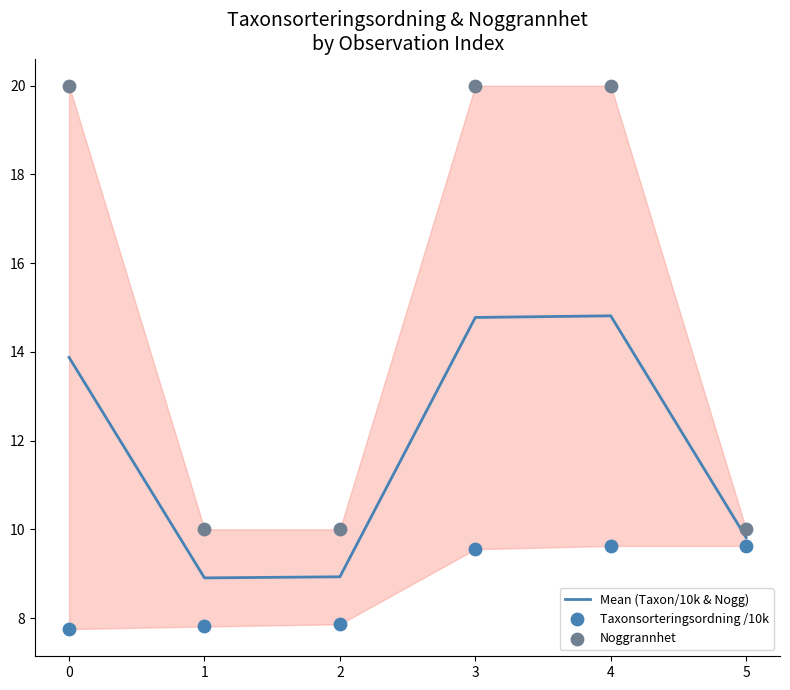

Is the value of Mean (Taxon/10k & Nogg) at 4 greater than the value of Noggrannhet at 3?

No